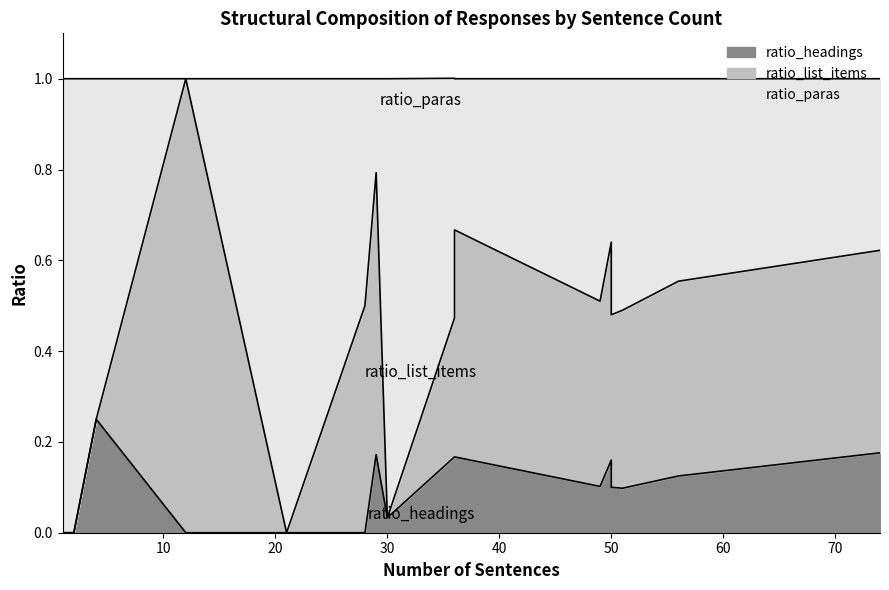

Is it true that ratio_list_items equals 0.0 at 2?

True